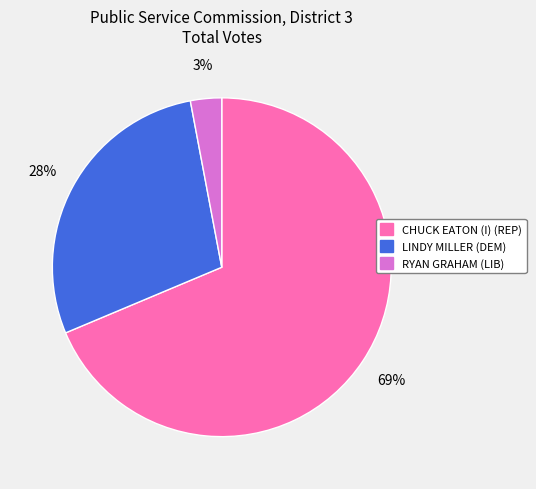

To the nearest percent, what is the difference between the RYAN GRAHAM (LIB) and LINDY MILLER (DEM) slice percentages?

25%